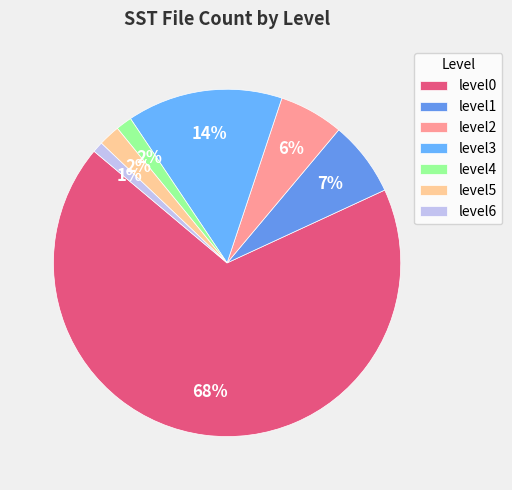

What percentage is the level1 slice, to the nearest percent?

7%